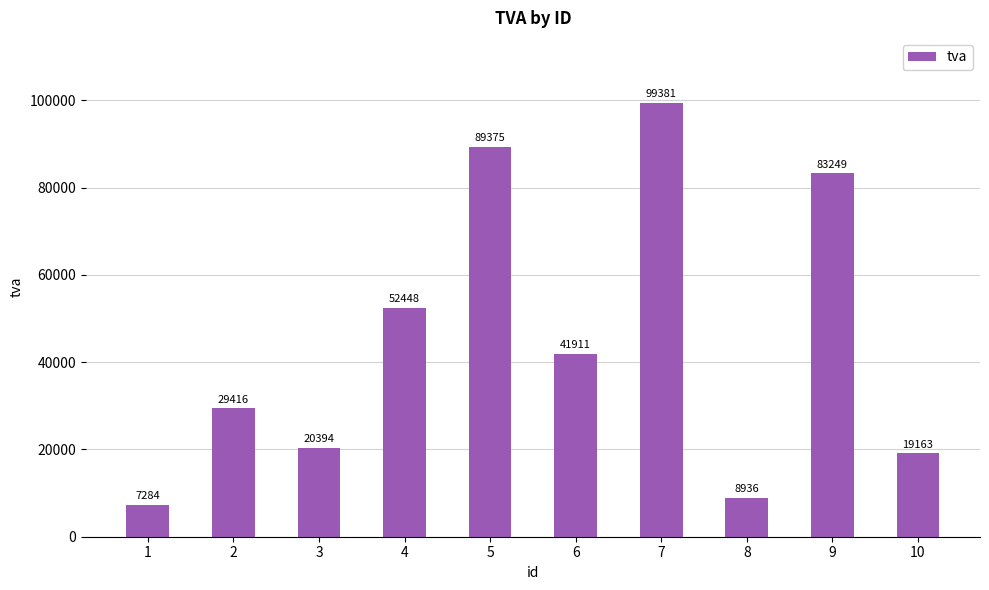

What is the greatest value displayed?

99381